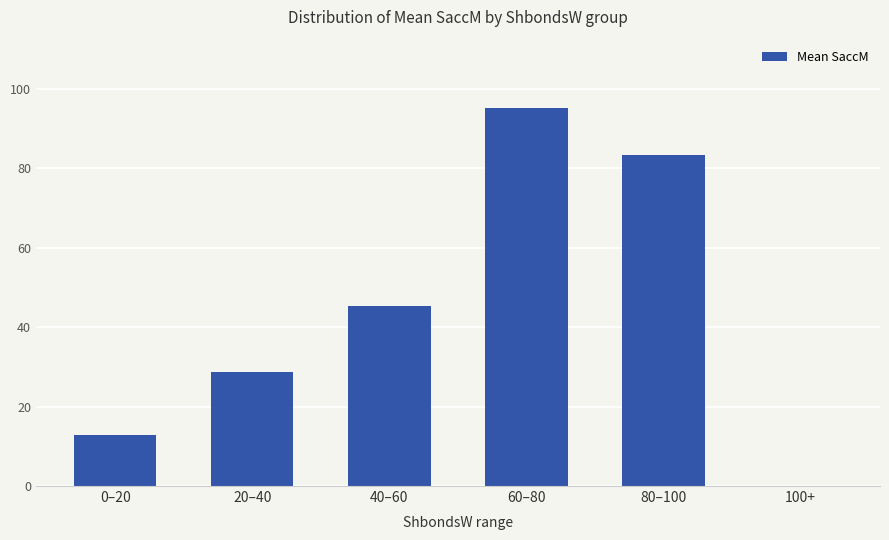

How many series are shown in this chart?

1